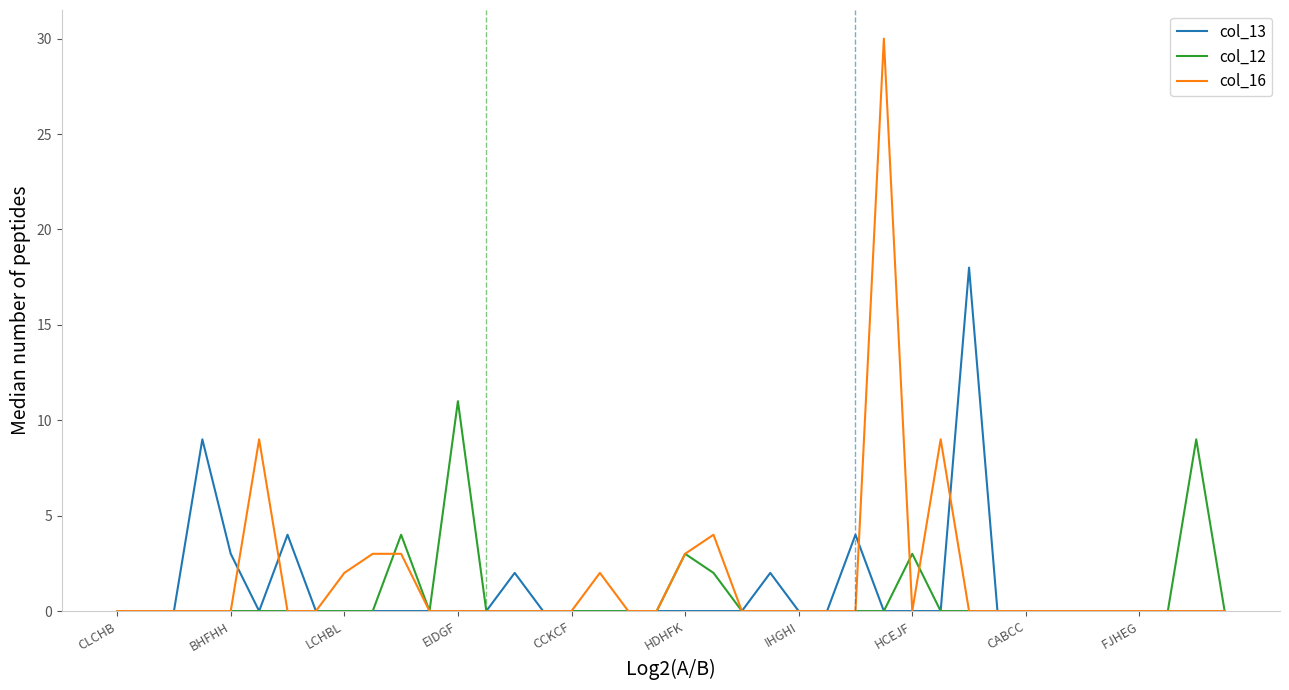

Which series has the largest range (max minus min)?

col_16